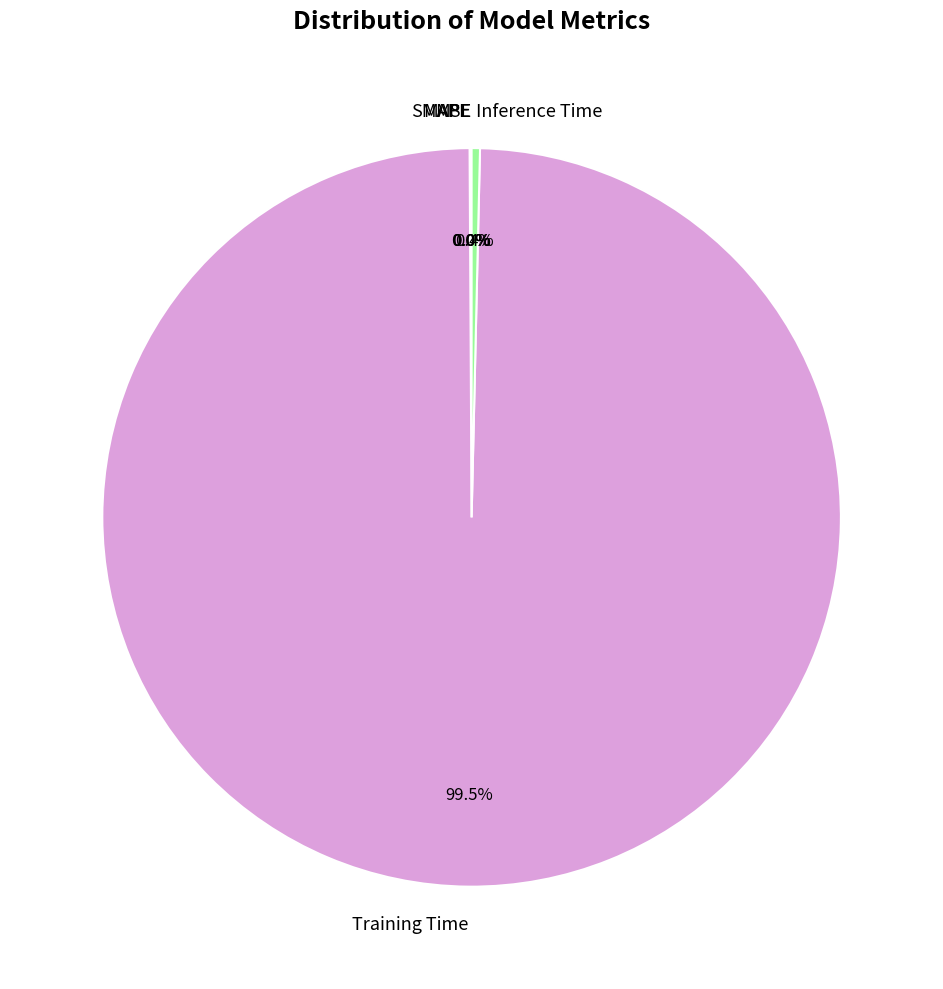

How much of the chart is everything except Inference Time?

99.6%